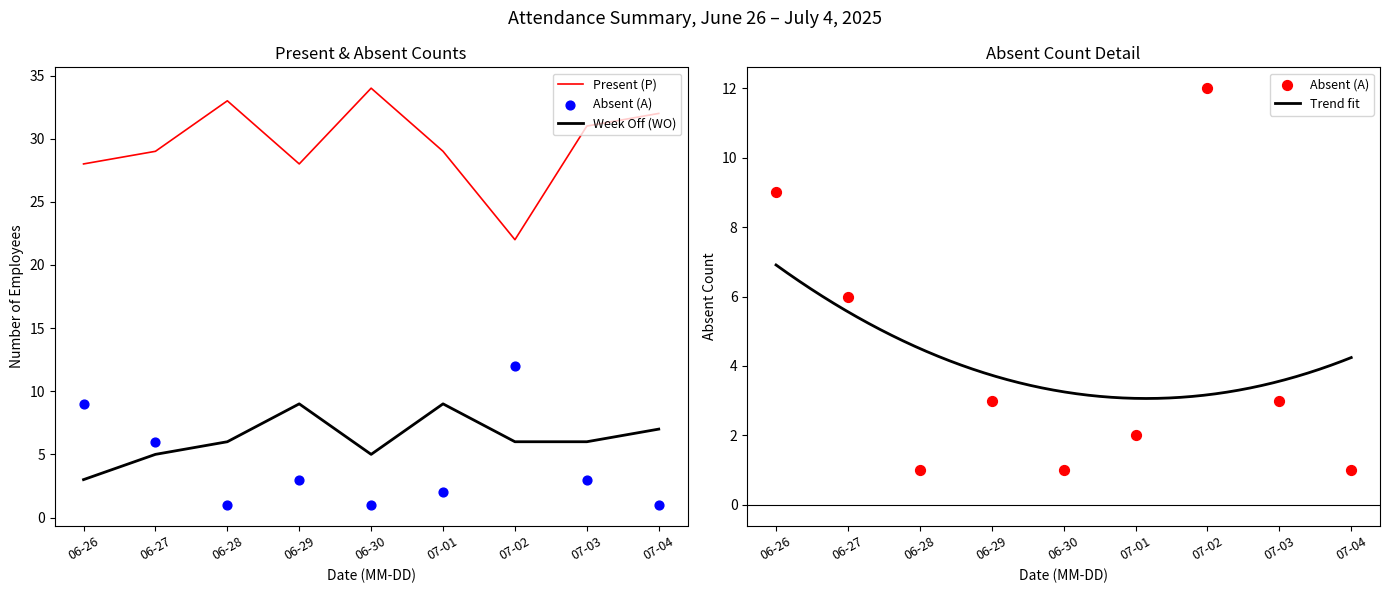

Is the value of Present (P) at 06-26 greater than the value of Week Off (WO) at 07-01?

Yes